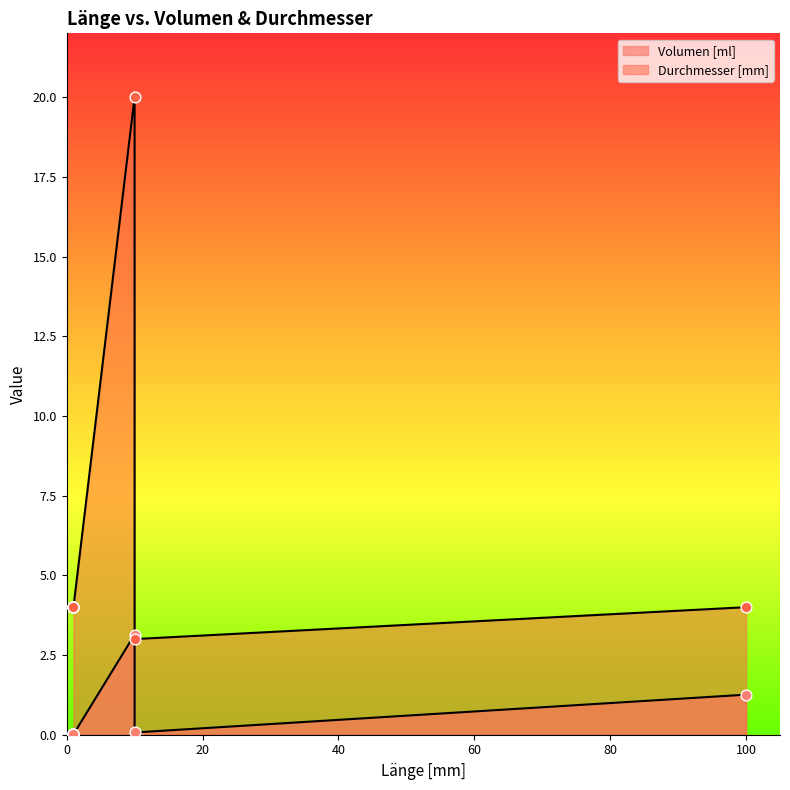

What is the total value across all series at 1?

4.0